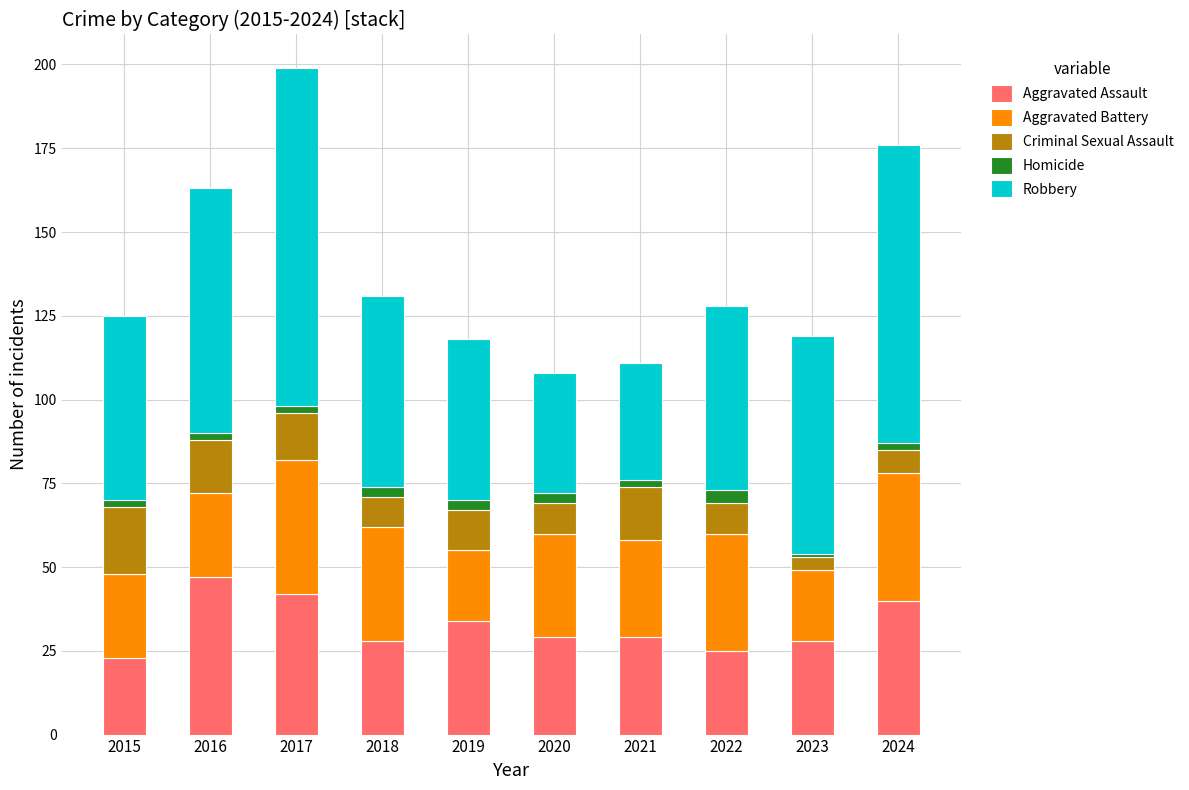

The value of Aggravated Assault at 2021 is 29. True or false?

True